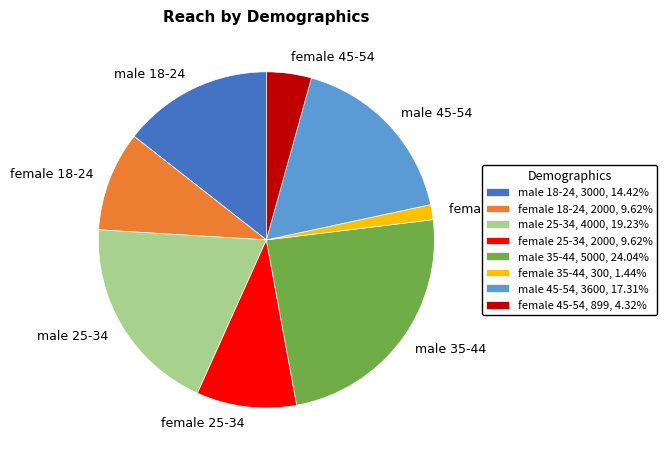

Combined, do male 35-44, 5000, 24.04% and male 25-34, 4000, 19.23% account for over 50%?

No